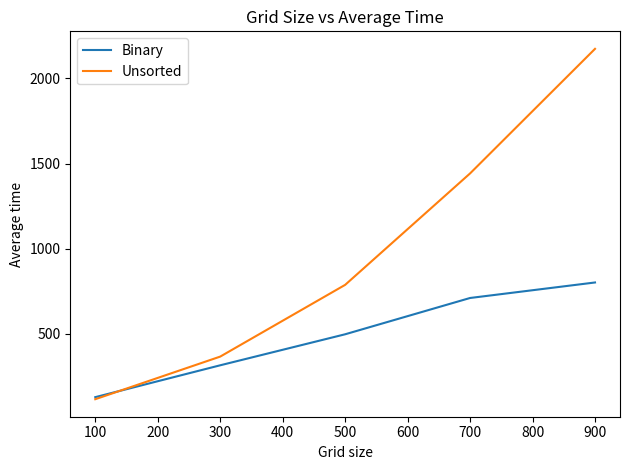

How many lines are shown in the chart?

2